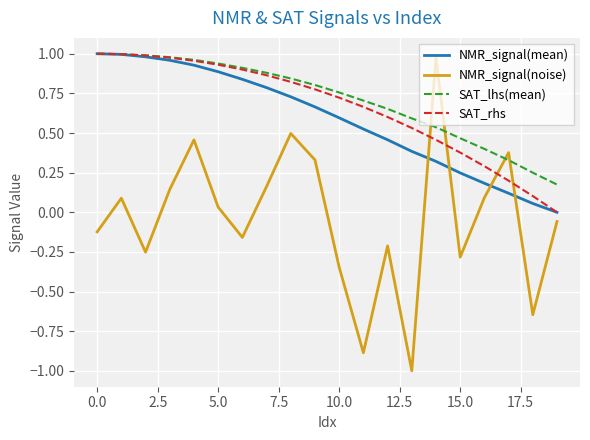

Which series has the widest spread of values?

NMR_signal(noise)